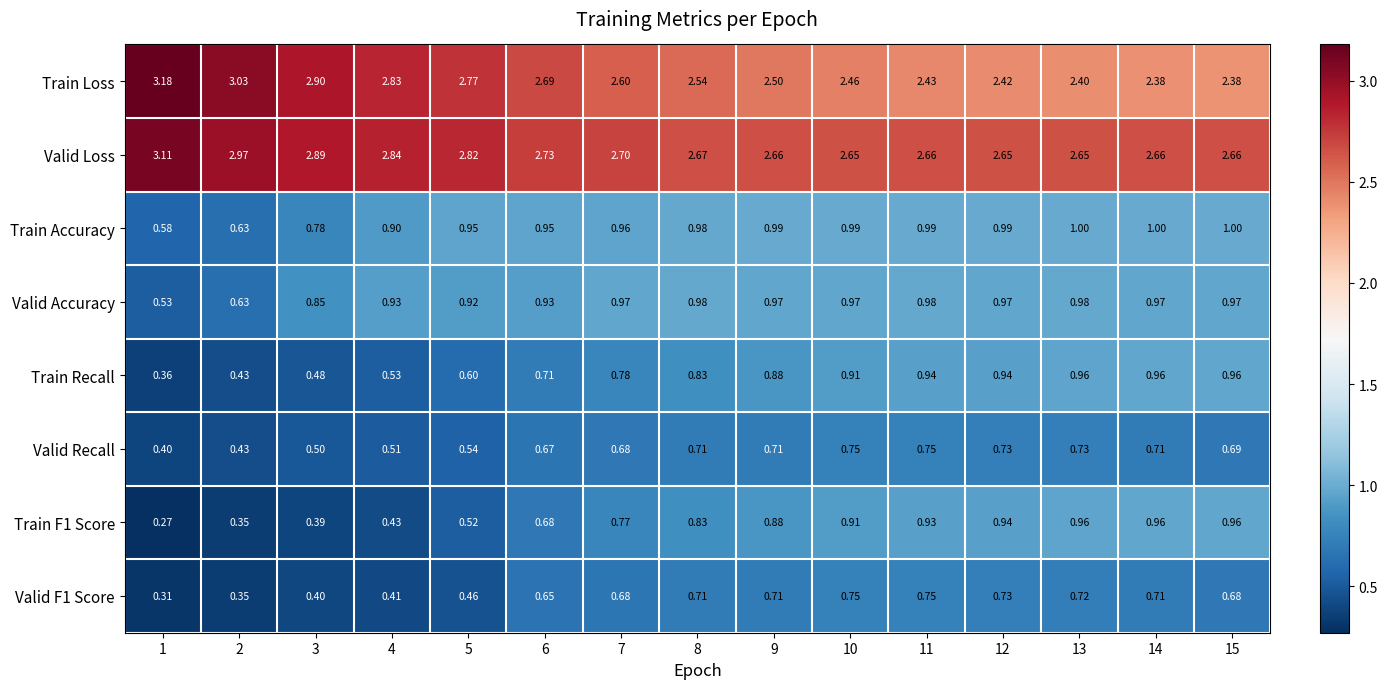

Which series has the widest spread of values?

Train Loss